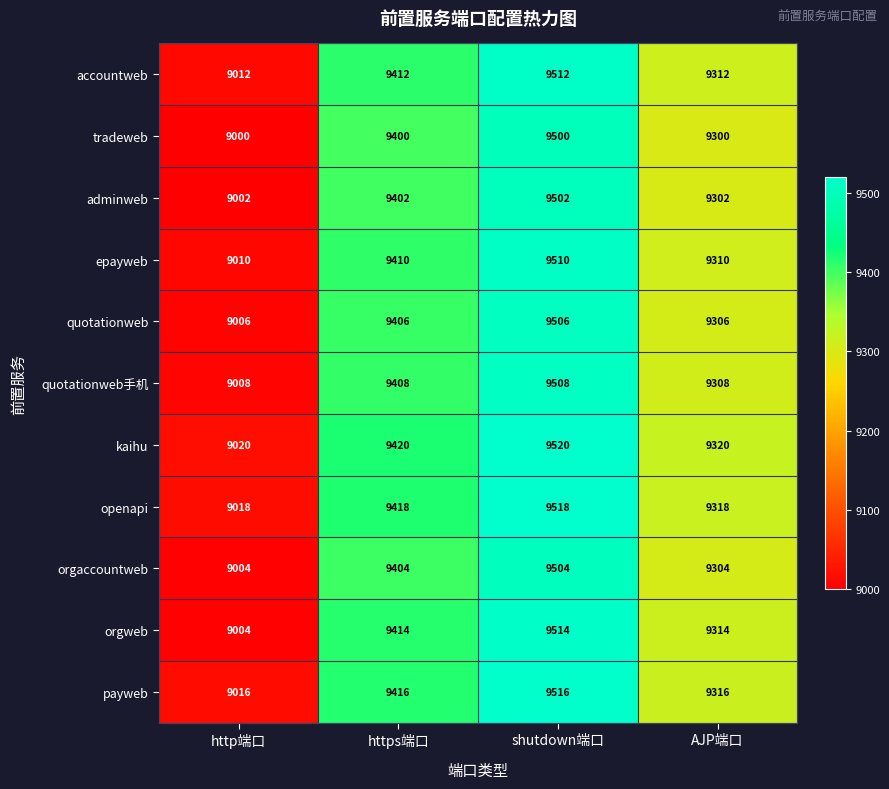

What is the difference between the maximum and second lowest values in the epayweb series?

200